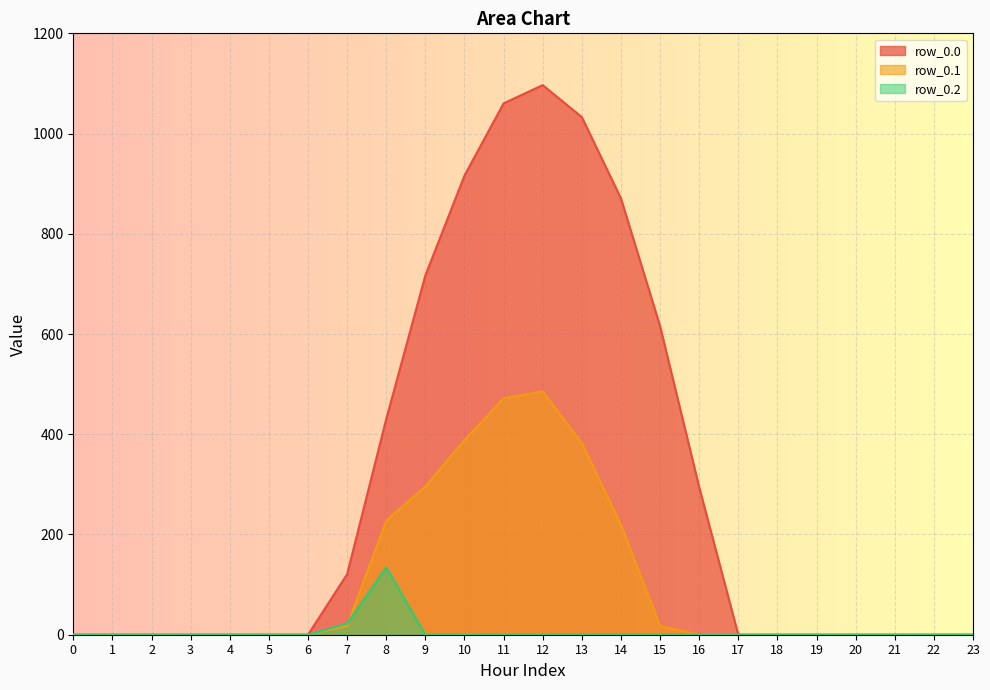

What is the difference between the maximum and minimum values in the row_0.0 series?

1096.7